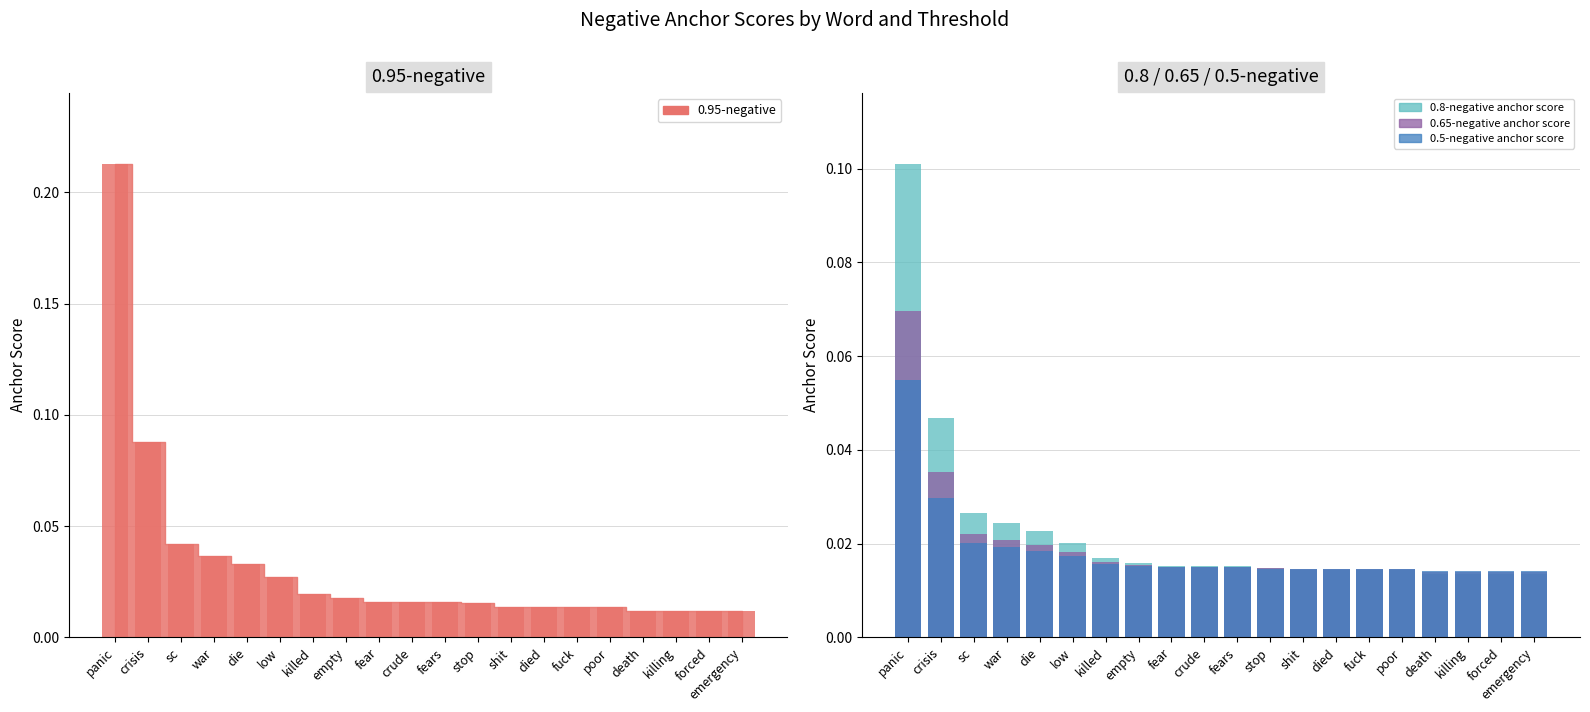

What is the maximum value for 0.65-negative anchor score?

0.1